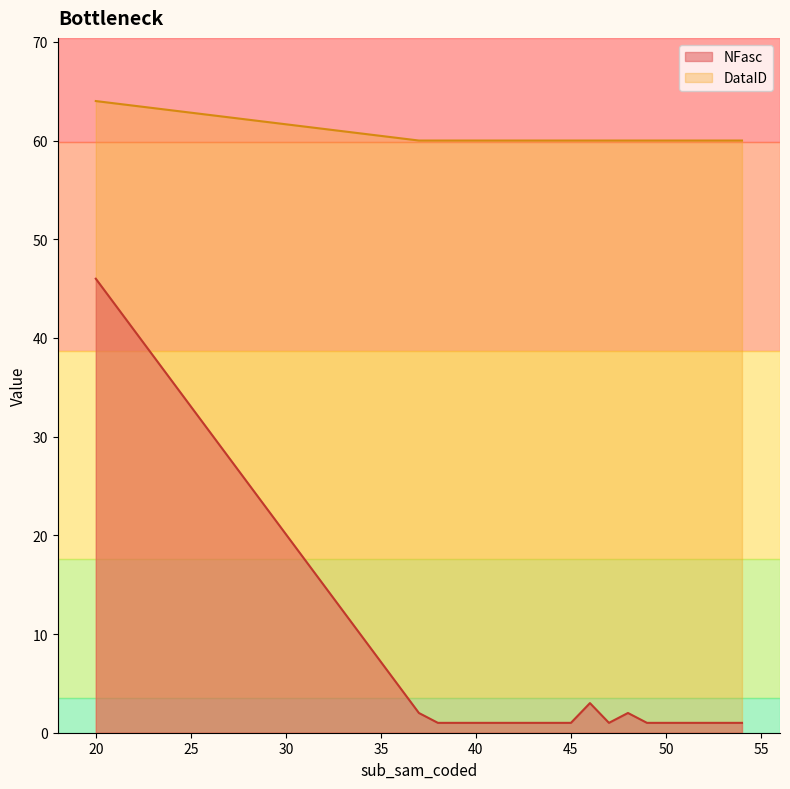

True or false: NFasc and DataID intersect in this chart.

False